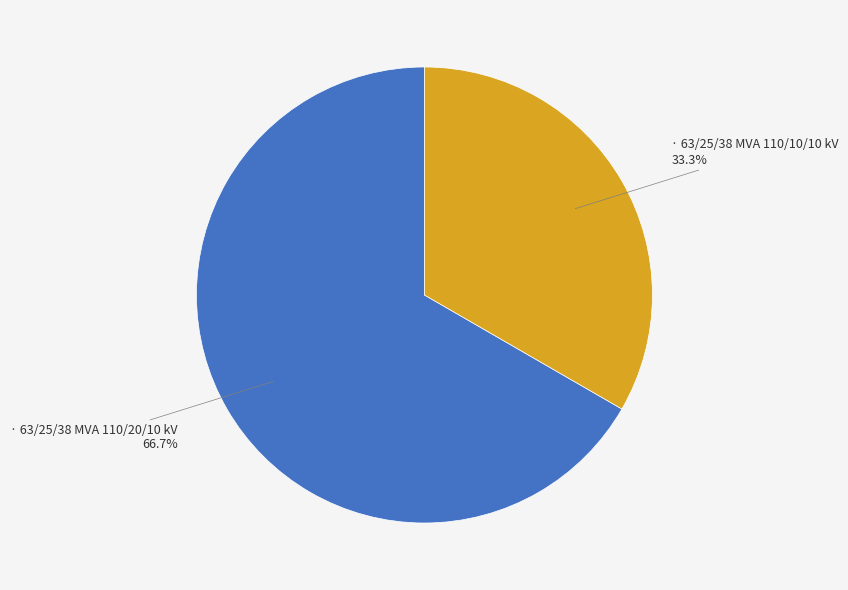

How many segments does this pie chart have?

2